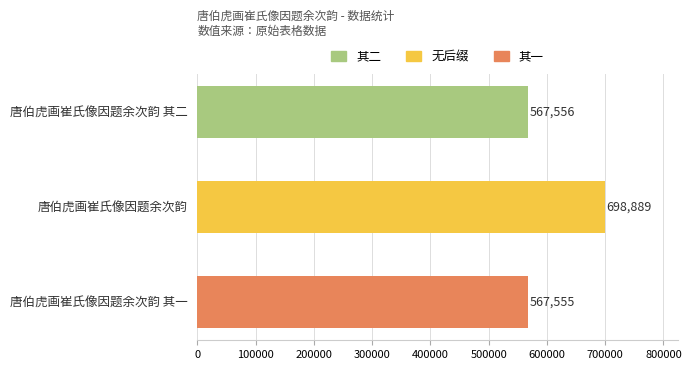

The chart shows a value of 567556 at 唐伯虎画崔氏像因题余次韵 其二. True or false?

True